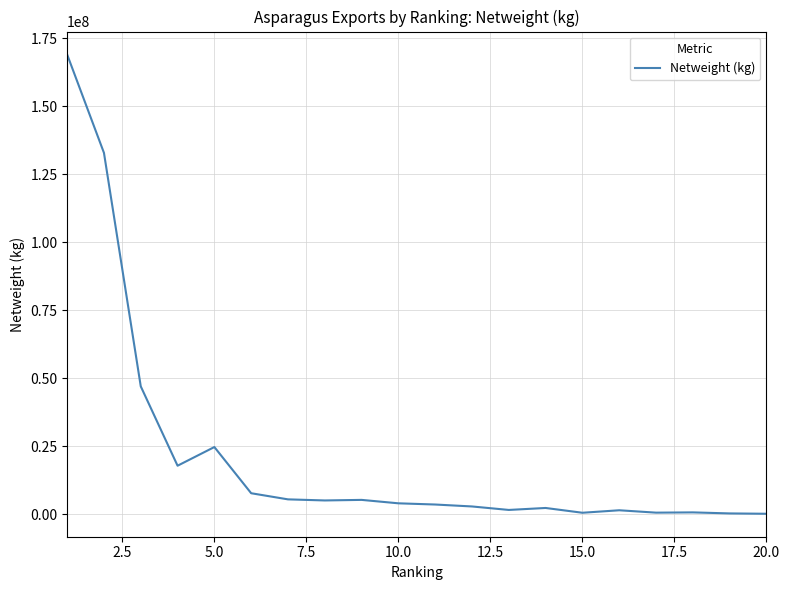

What is the difference between the maximum and minimum values?

168745123